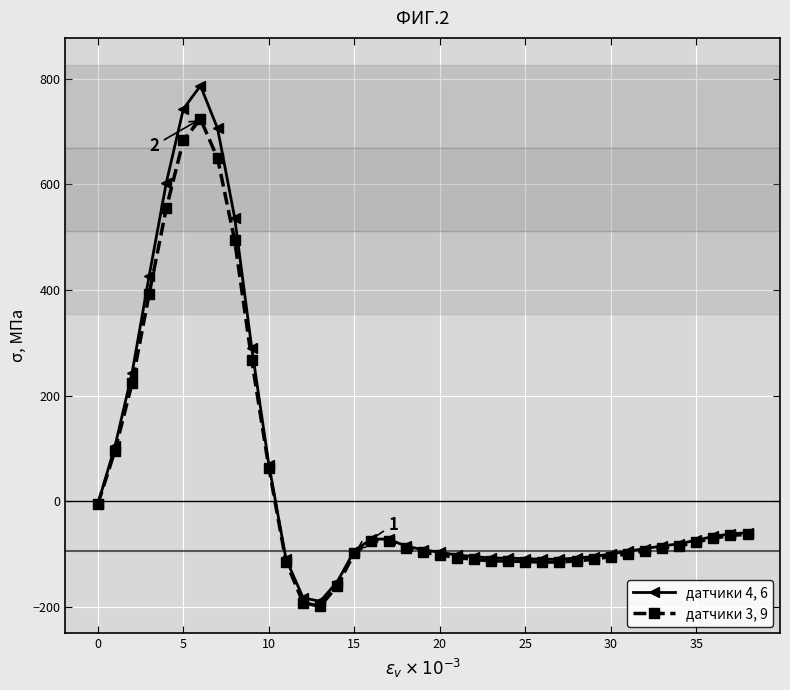

What is the smallest value displayed?

-199.5